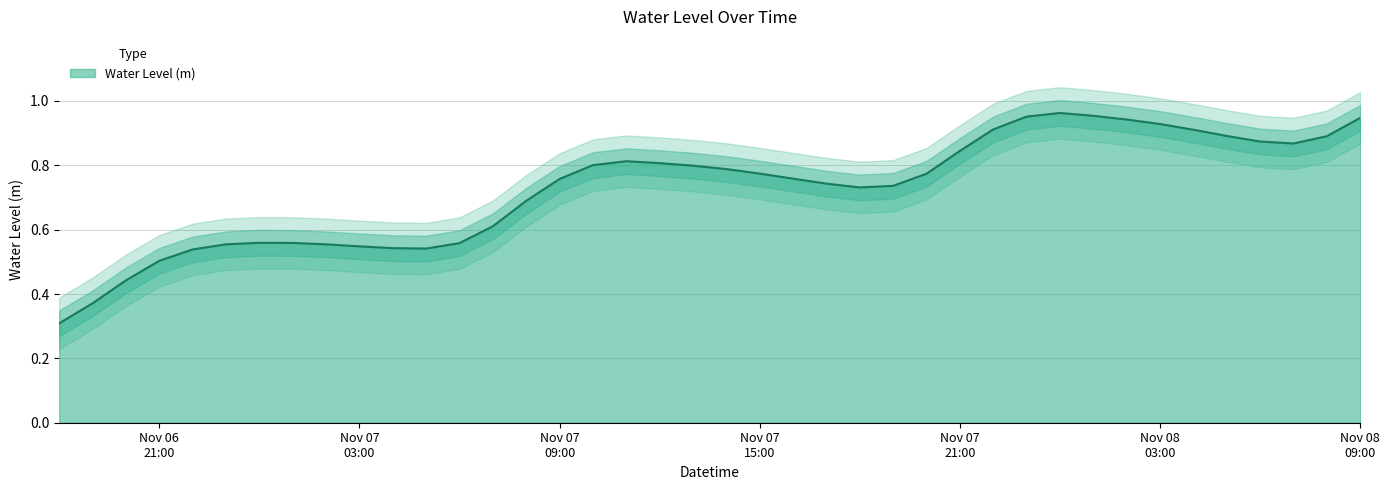

Reading right to left, list all the values displayed in this chart.

0.9	0.9	0.9	0.9	0.9	0.9	0.9	0.9	1.0	1.0	1.0	0.9	0.8	0.8	0.7	0.7	0.7	0.8	0.8	0.8	0.8	0.8	0.8	0.8	0.8	0.7	0.6	0.6	0.5	0.5	0.5	0.6	0.6	0.6	0.6	0.5	0.5	0.4	0.4	0.3